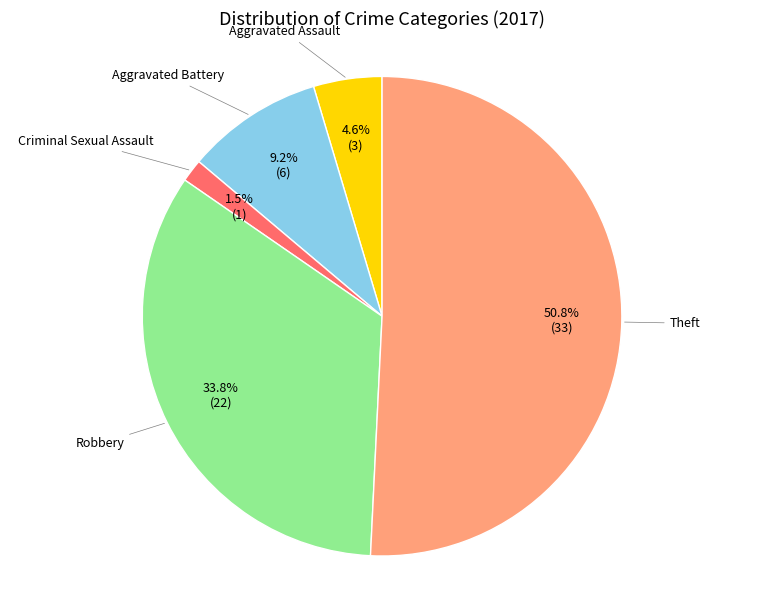

Does any single category account for the majority?

Yes